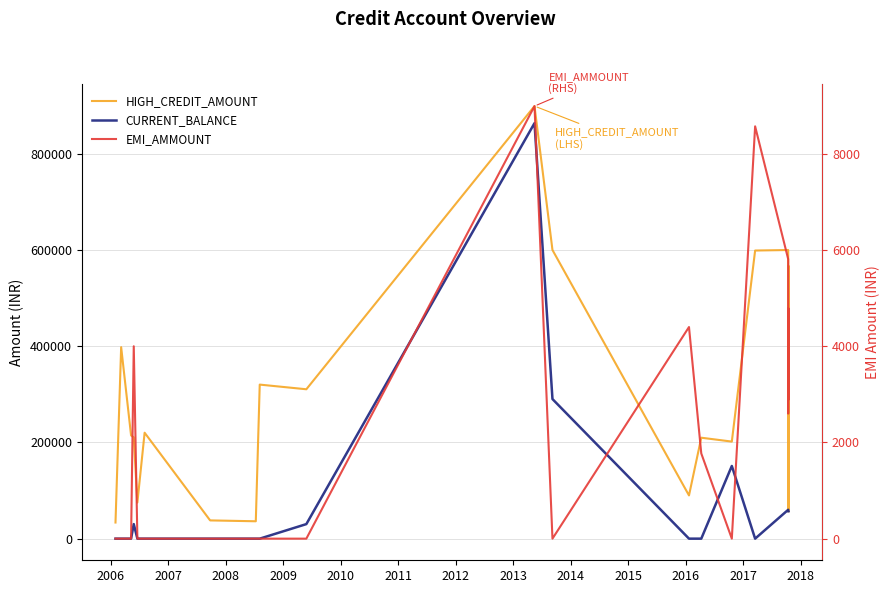

What is the difference between the maximum and minimum values in the CURRENT_BALANCE series?

863619